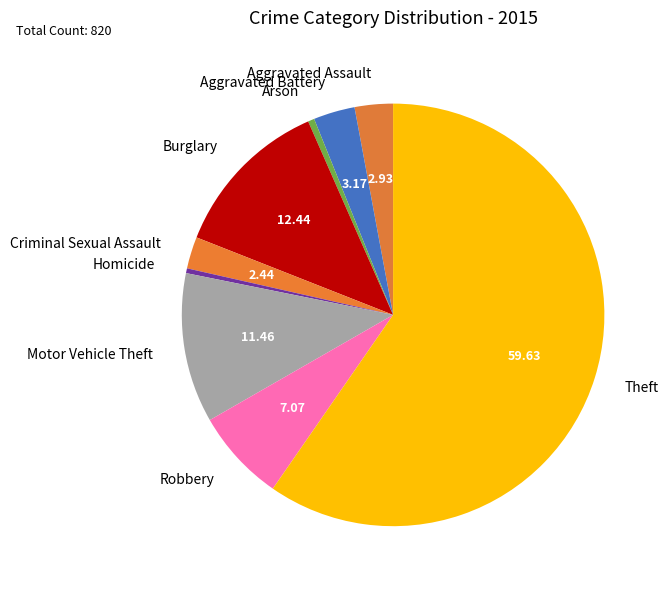

Do Aggravated Assault and Burglary together represent more than half of the pie?

No